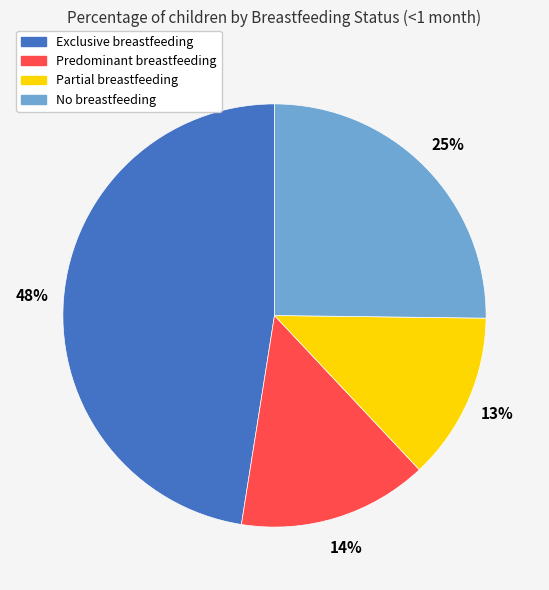

To the nearest percent, what is the average slice percentage?

25%